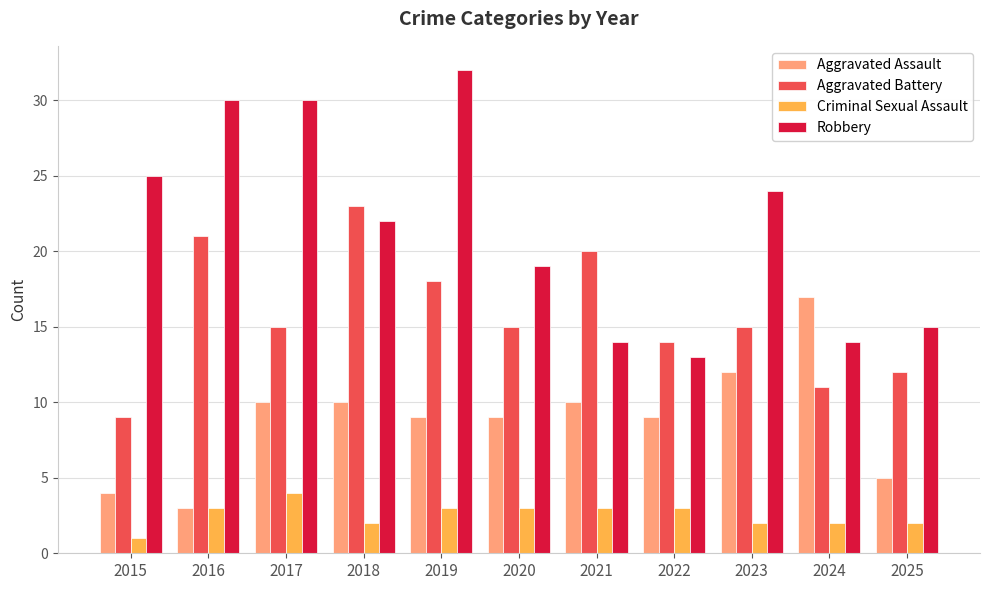

Reading left to right, transcribe all the data shown in this chart.

Aggravated Assault: 2015=4	2016=3	2017=10	2018=10	2019=9	2020=9	2021=10	2022=9	2023=12	2024=17	2025=5
Aggravated Battery: 2015=9	2016=21	2017=15	2018=23	2019=18	2020=15	2021=20	2022=14	2023=15	2024=11	2025=12
Criminal Sexual Assault: 2015=1	2016=3	2017=4	2018=2	2019=3	2020=3	2021=3	2022=3	2023=2	2024=2	2025=2
Robbery: 2015=25	2016=30	2017=30	2018=22	2019=32	2020=19	2021=14	2022=13	2023=24	2024=14	2025=15